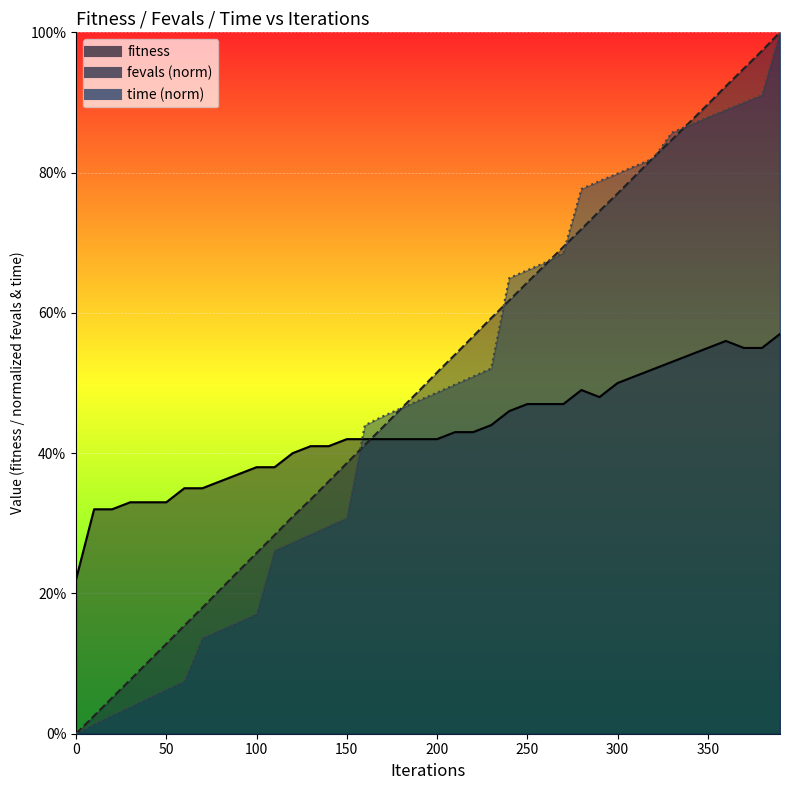

What is the value of the fitness point at the 40th from the left?

57.0